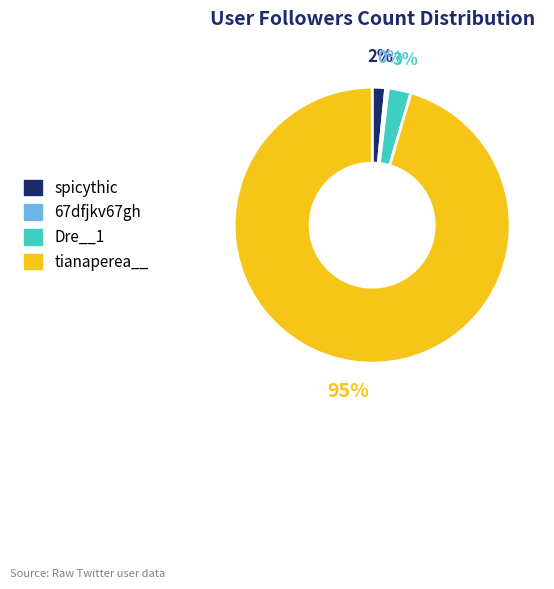

Which category has the biggest portion of the pie?

tianaperea__